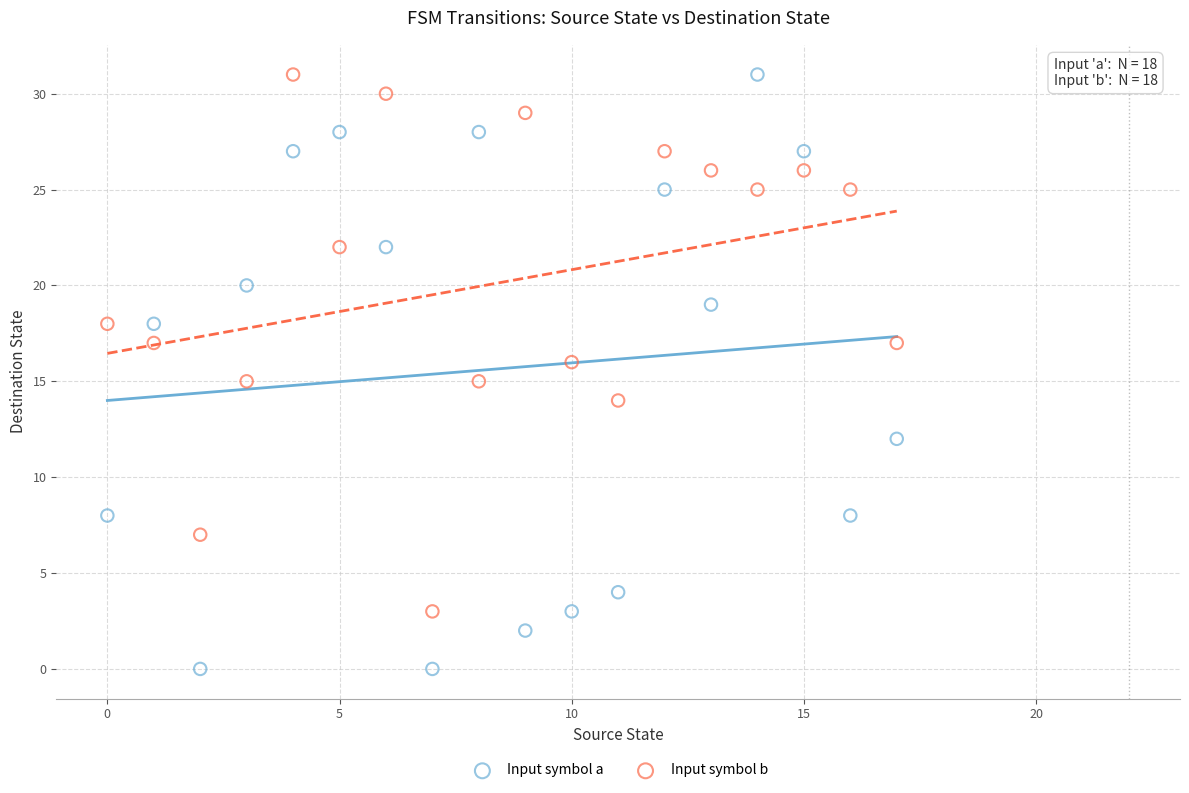

What are all the series names shown in the legend?

Input symbol a, Input symbol b